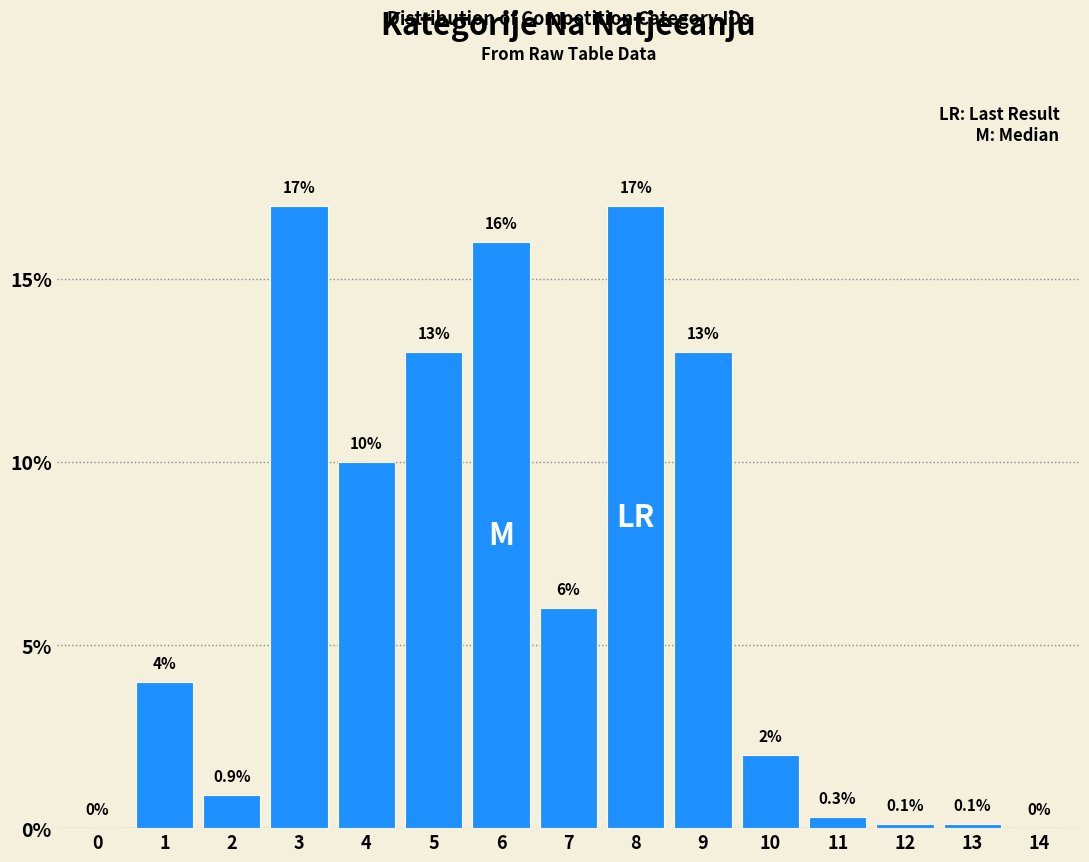

Reading left to right, what are all the values shown in this chart?

0=0.0	1=4.0	2=0.9	3=17.0	4=10.0	5=13.0	6=16.0	7=6.0	8=17.0	9=13.0	10=2.0	11=0.3	12=0.1	13=0.1	14=0.0